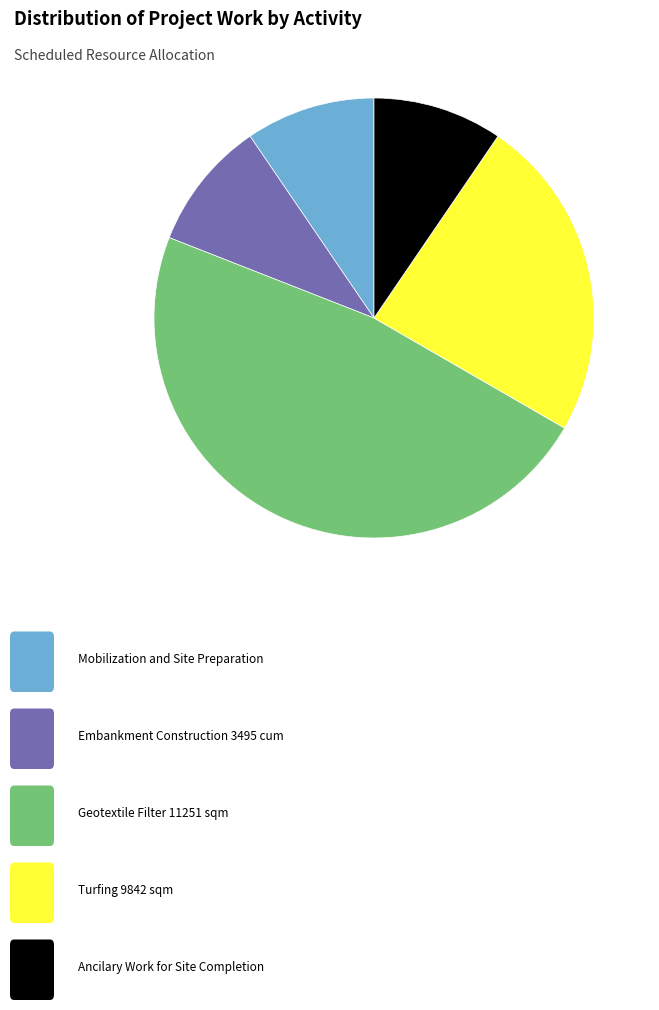

Is there any slice that represents more than half of the pie?

No